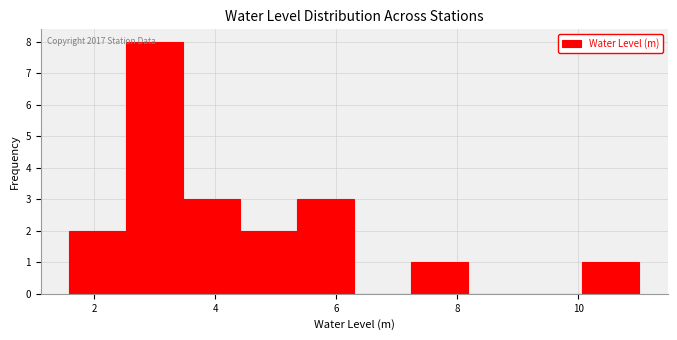

Over which range of the x-axis is the bar tallest?

2.6 to 3.4